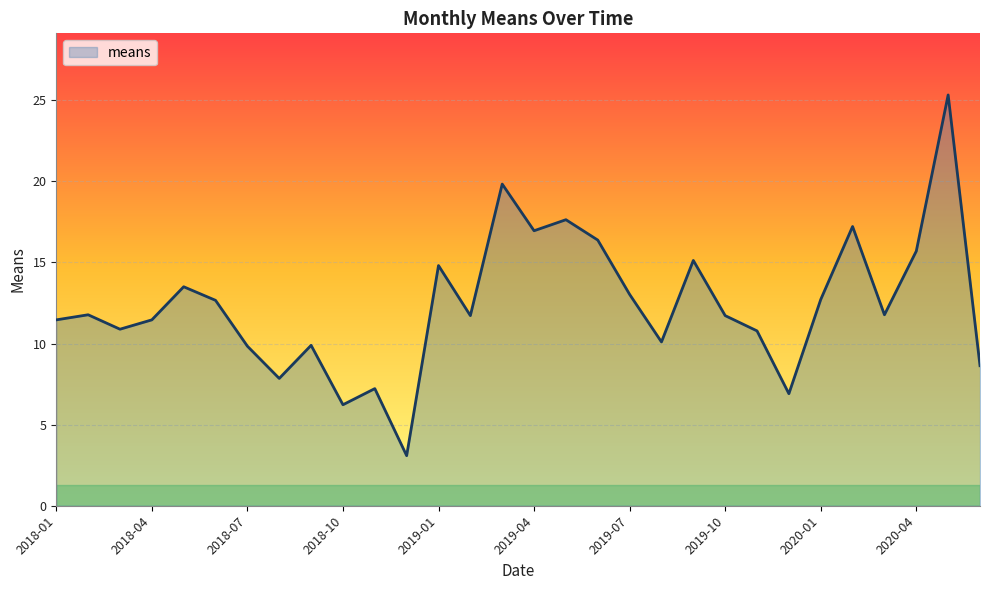

What is the difference between the maximum and minimum values?

22.2